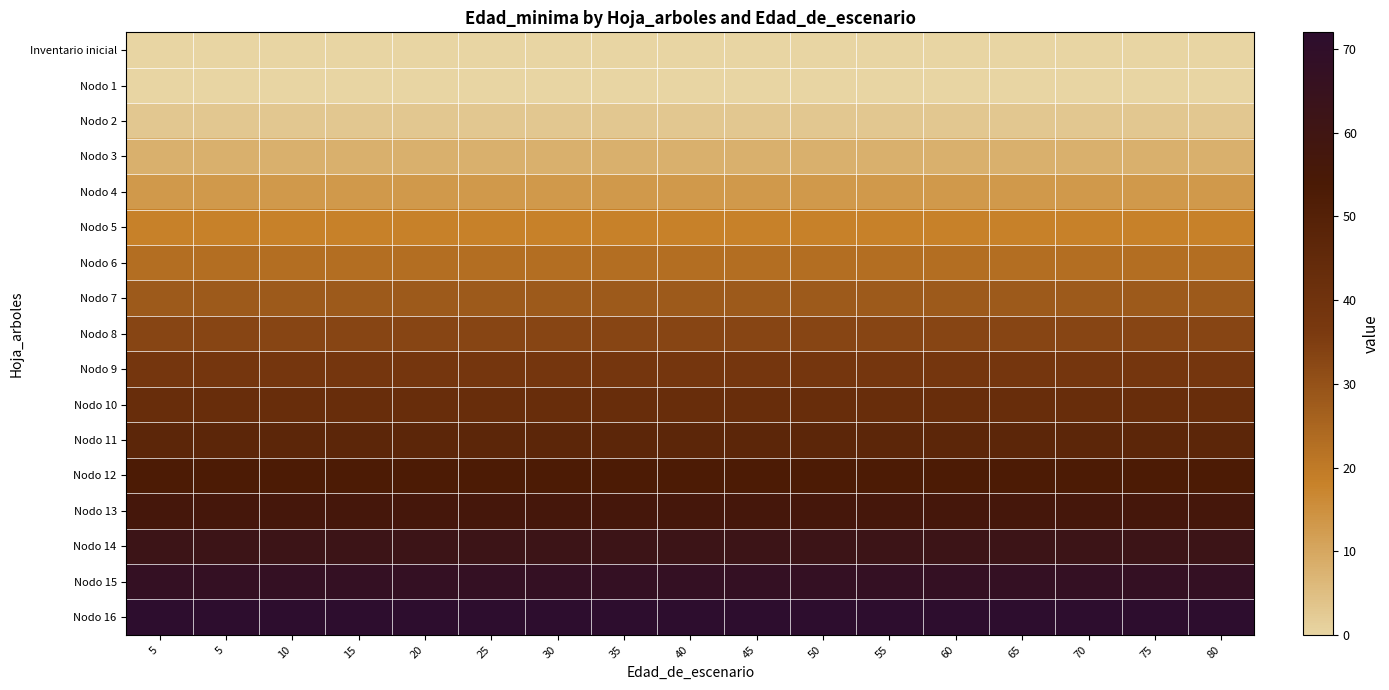

Reading left to right, extract all data points from this chart.

Inventario inicial: 5=0	5=0	10=0	15=0	20=0	25=0	30=0	35=0	40=0	45=0	50=0	55=0	60=0	65=0	70=0	75=0	80=0
Nodo 1: 5=0	5=0	10=0	15=0	20=0	25=0	30=0	35=0	40=0	45=0	50=0	55=0	60=0	65=0	70=0	75=0	80=0
Nodo 2: 5=3	5=3	10=3	15=3	20=3	25=3	30=3	35=3	40=3	45=3	50=3	55=3	60=3	65=3	70=3	75=3	80=3
Nodo 3: 5=8	5=8	10=8	15=8	20=8	25=8	30=8	35=8	40=8	45=8	50=8	55=8	60=8	65=8	70=8	75=8	80=8
Nodo 4: 5=13	5=13	10=13	15=13	20=13	25=13	30=13	35=13	40=13	45=13	50=13	55=13	60=13	65=13	70=13	75=13	80=13
Nodo 5: 5=18	5=18	10=18	15=18	20=18	25=18	30=18	35=18	40=18	45=18	50=18	55=18	60=18	65=18	70=18	75=18	80=18
Nodo 6: 5=23	5=23	10=23	15=23	20=23	25=23	30=23	35=23	40=23	45=23	50=23	55=23	60=23	65=23	70=23	75=23	80=23
Nodo 7: 5=28	5=28	10=28	15=28	20=28	25=28	30=28	35=28	40=28	45=28	50=28	55=28	60=28	65=28	70=28	75=28	80=28
Nodo 8: 5=33	5=33	10=33	15=33	20=33	25=33	30=33	35=33	40=33	45=33	50=33	55=33	60=33	65=33	70=33	75=33	80=33
Nodo 9: 5=38	5=38	10=38	15=38	20=38	25=38	30=38	35=38	40=38	45=38	50=38	55=38	60=38	65=38	70=38	75=38	80=38
Nodo 10: 5=43	5=43	10=43	15=43	20=43	25=43	30=43	35=43	40=43	45=43	50=43	55=43	60=43	65=43	70=43	75=43	80=43
Nodo 11: 5=47	5=47	10=47	15=47	20=47	25=47	30=47	35=47	40=47	45=47	50=47	55=47	60=47	65=47	70=47	75=47	80=47
Nodo 12: 5=53	5=53	10=53	15=53	20=53	25=53	30=53	35=53	40=53	45=53	50=53	55=53	60=53	65=53	70=53	75=53	80=53
Nodo 13: 5=57	5=57	10=57	15=57	20=57	25=57	30=57	35=57	40=57	45=57	50=57	55=57	60=57	65=57	70=57	75=57	80=57
Nodo 14: 5=62	5=62	10=62	15=62	20=62	25=62	30=62	35=62	40=62	45=62	50=62	55=62	60=62	65=62	70=62	75=62	80=62
Nodo 15: 5=67	5=67	10=67	15=67	20=67	25=67	30=67	35=67	40=67	45=67	50=67	55=67	60=67	65=67	70=67	75=67	80=67
Nodo 16: 5=72	5=72	10=72	15=72	20=72	25=72	30=72	35=72	40=72	45=72	50=72	55=72	60=72	65=72	70=72	75=72	80=72